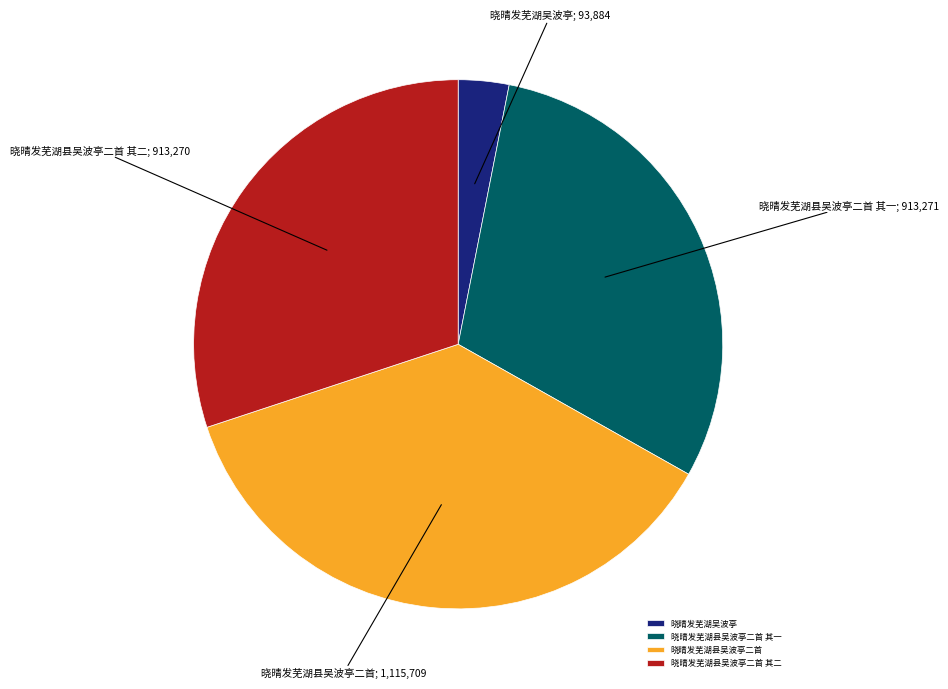

The 晓晴发芜湖县吴波亭二首 其二 slice represents 30% of the pie. True or false?

True